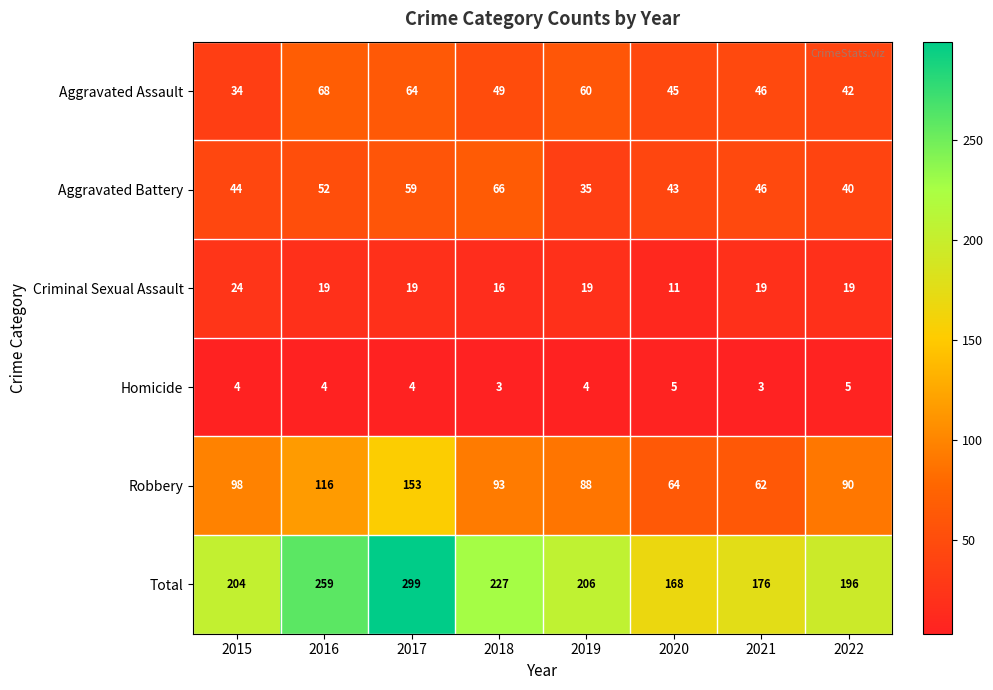

What is the sum of the Aggravated Battery values at 2015 and 2019?

79